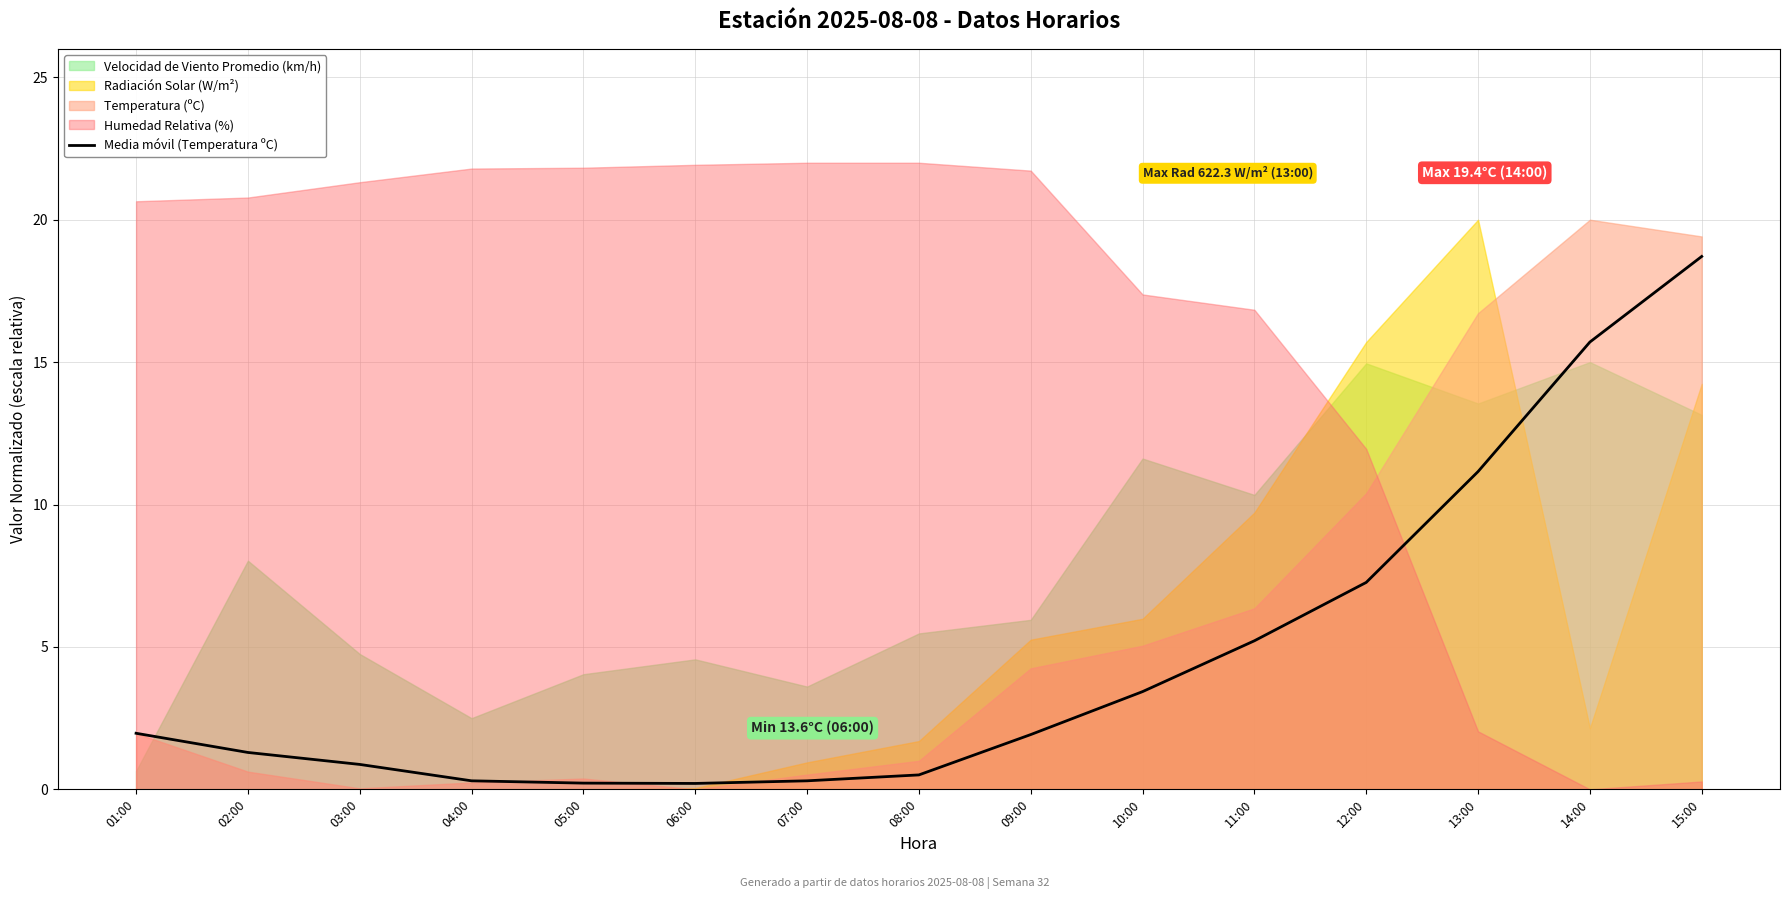

Read the value at 05:00.

0.2